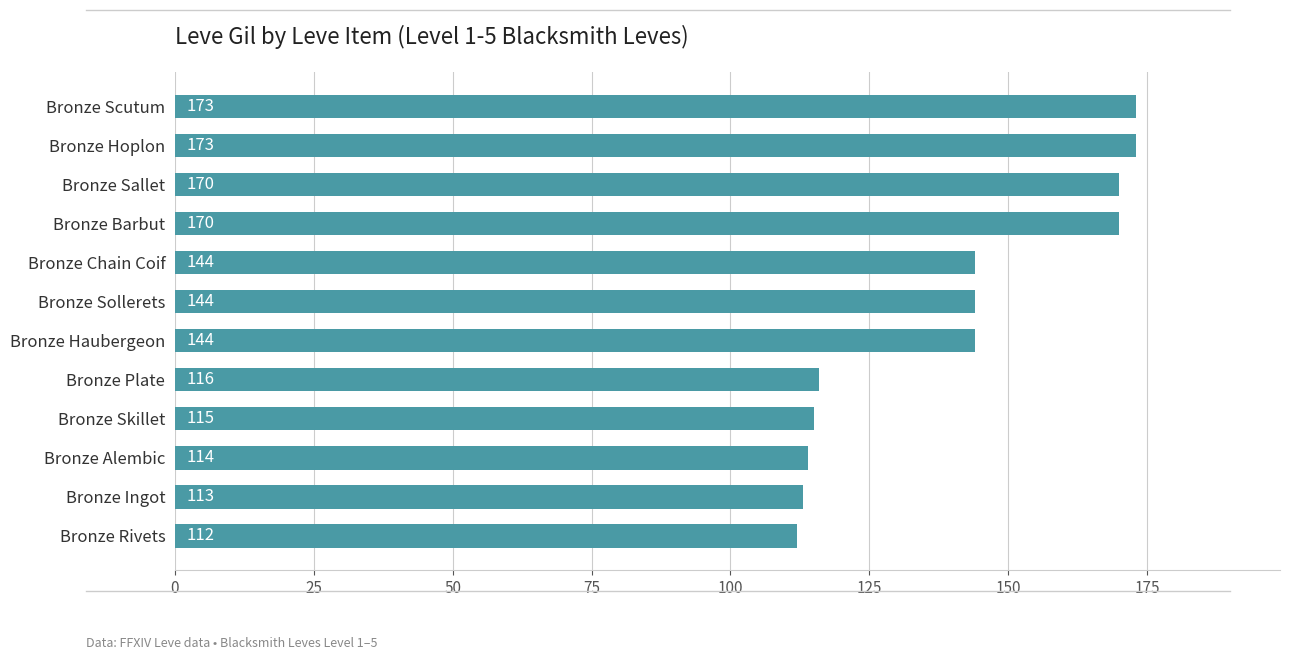

What is the greatest value displayed?

173